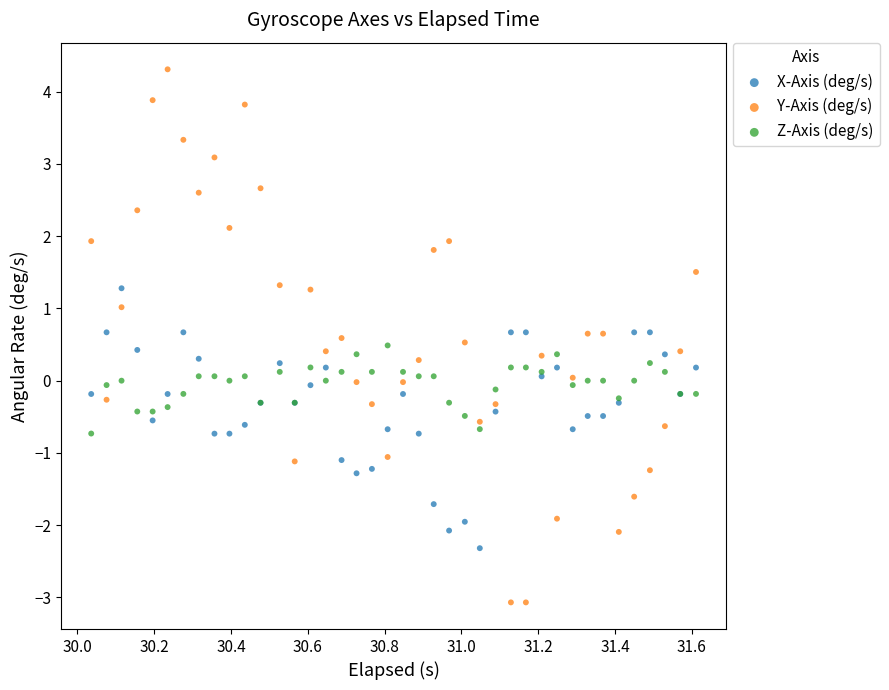

Which series contains the lowest Y value?

Y-Axis (deg/s)